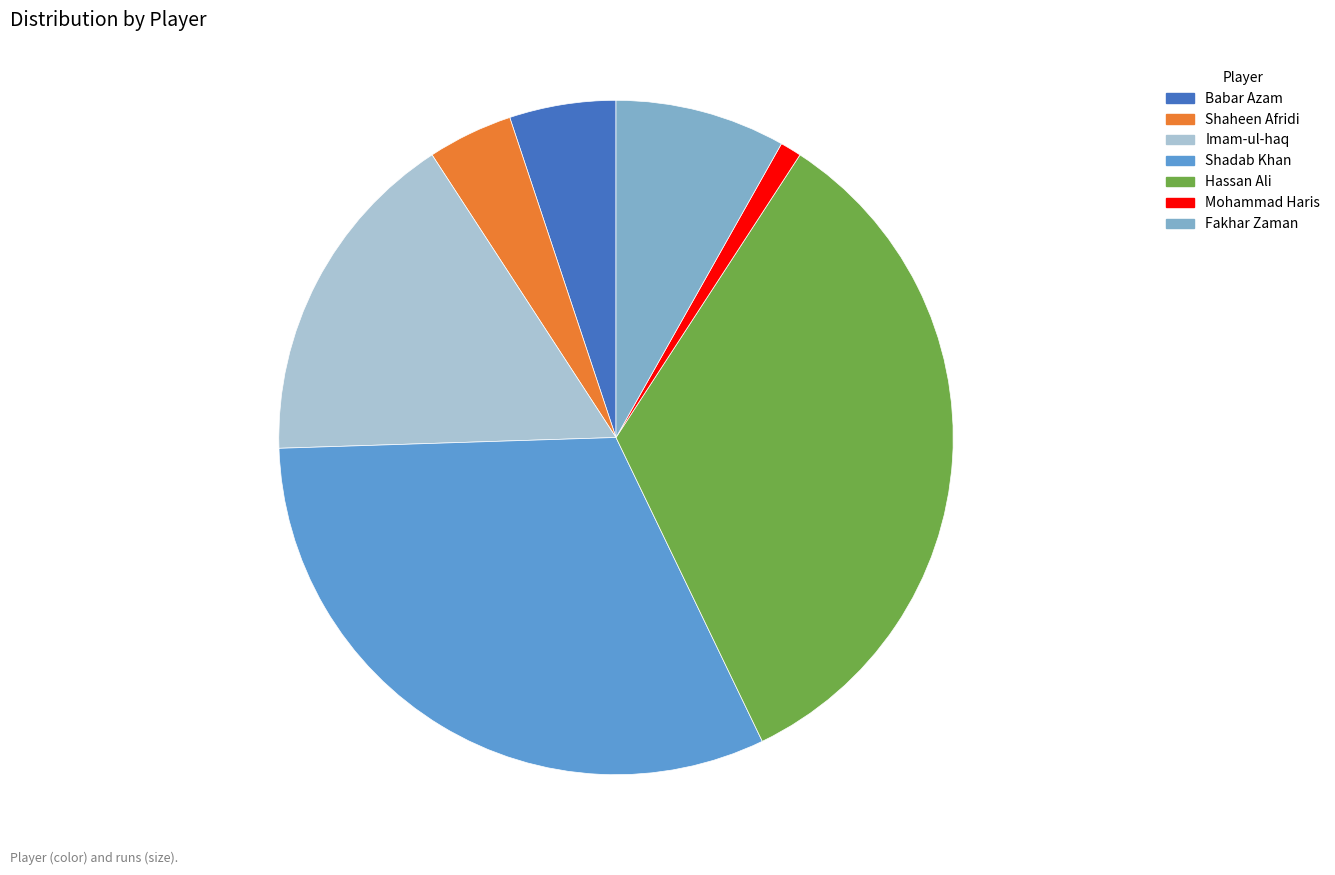

What is the smallest slice in the pie chart?

Mohammad Haris